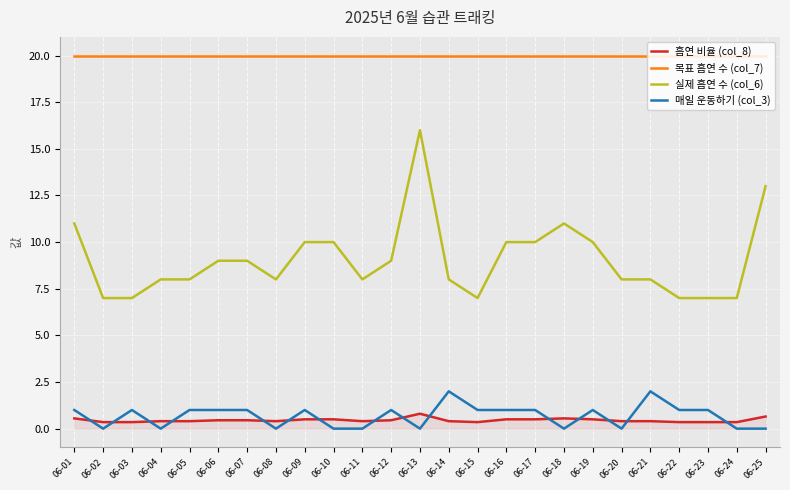

At 06-02, list the series in order from smallest to largest.

매일 운동하기 (col_3), 흡연 비율 (col_8), 실제 흡연 수 (col_6), 목표 흡연 수 (col_7)